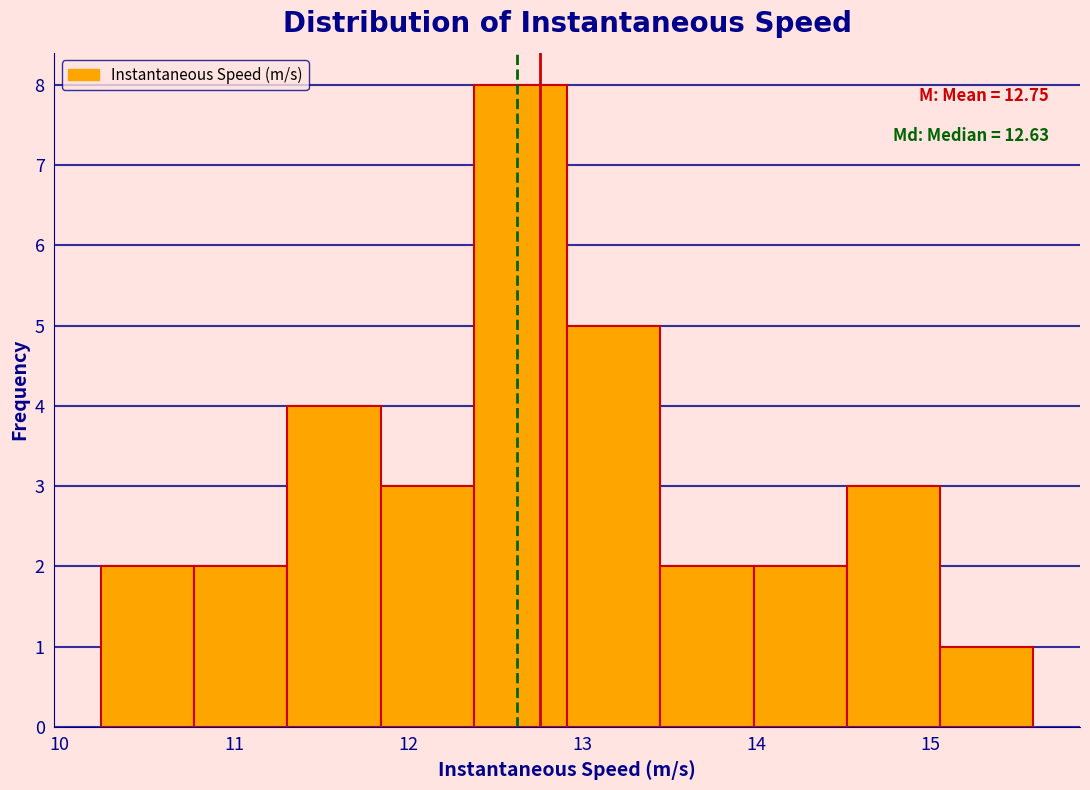

Which range on the x-axis has the tallest bar?

12.4 to 12.9